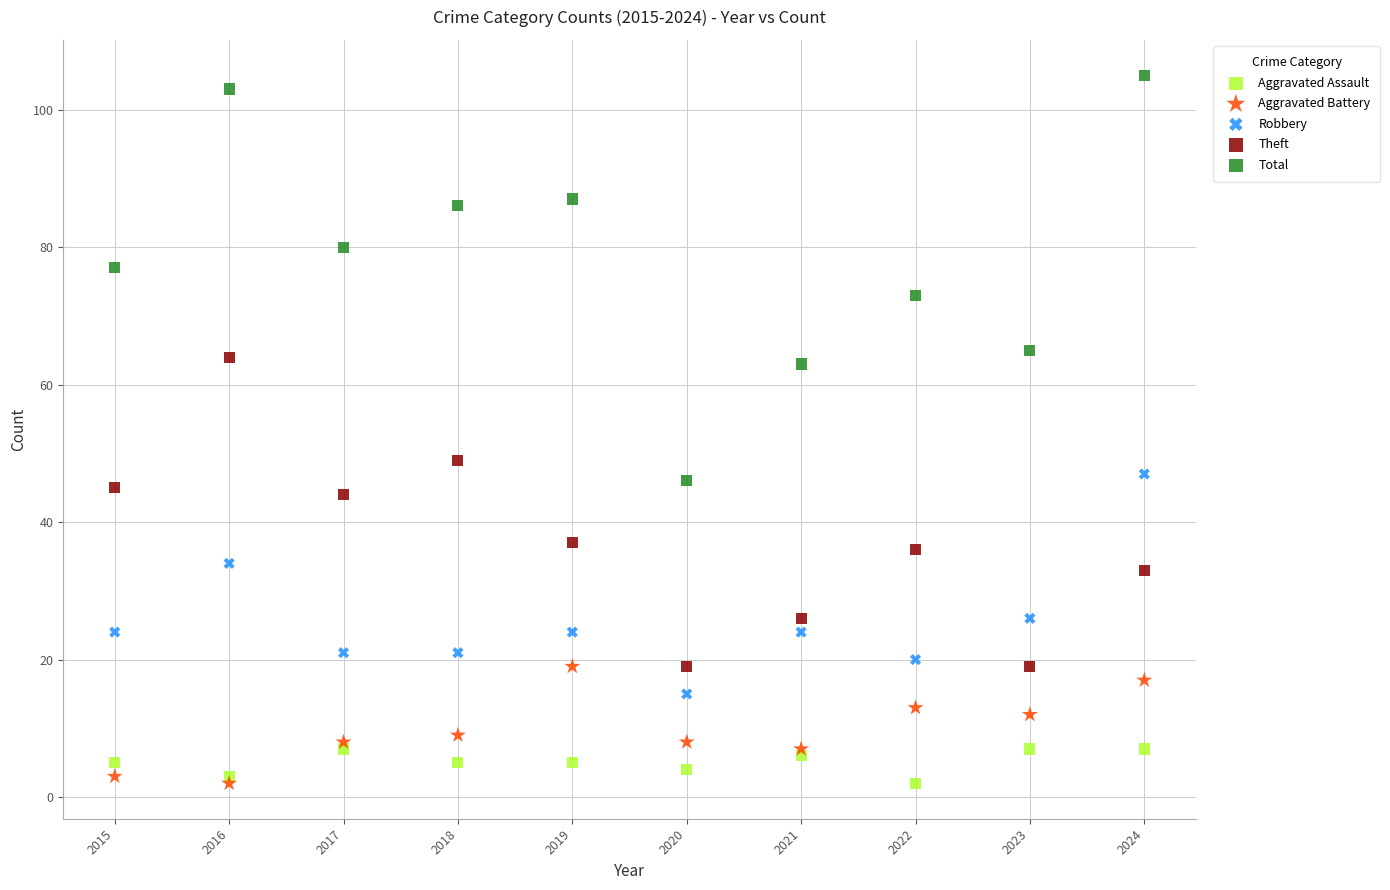

What are all the series names shown in the legend?

Aggravated Assault, Aggravated Battery, Robbery, Theft, Total